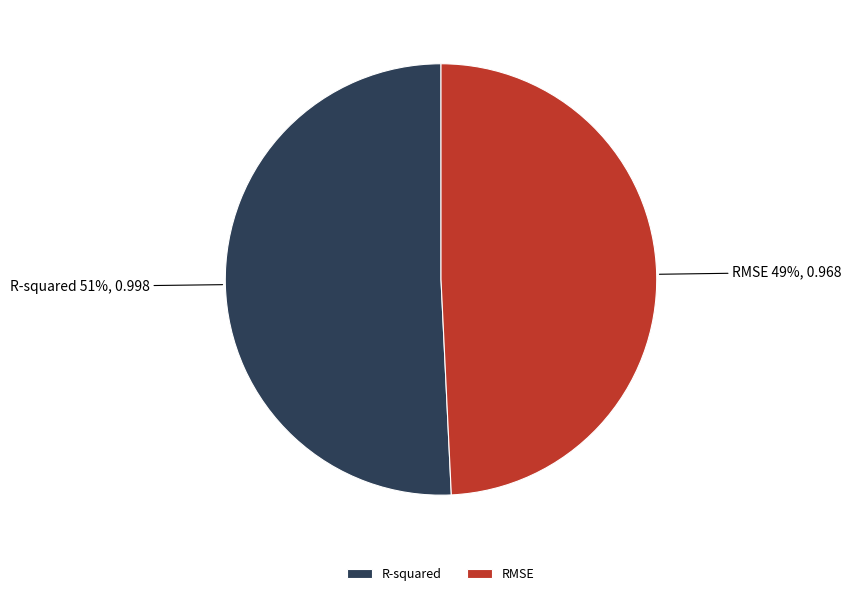

Count the number of slices in the pie.

2